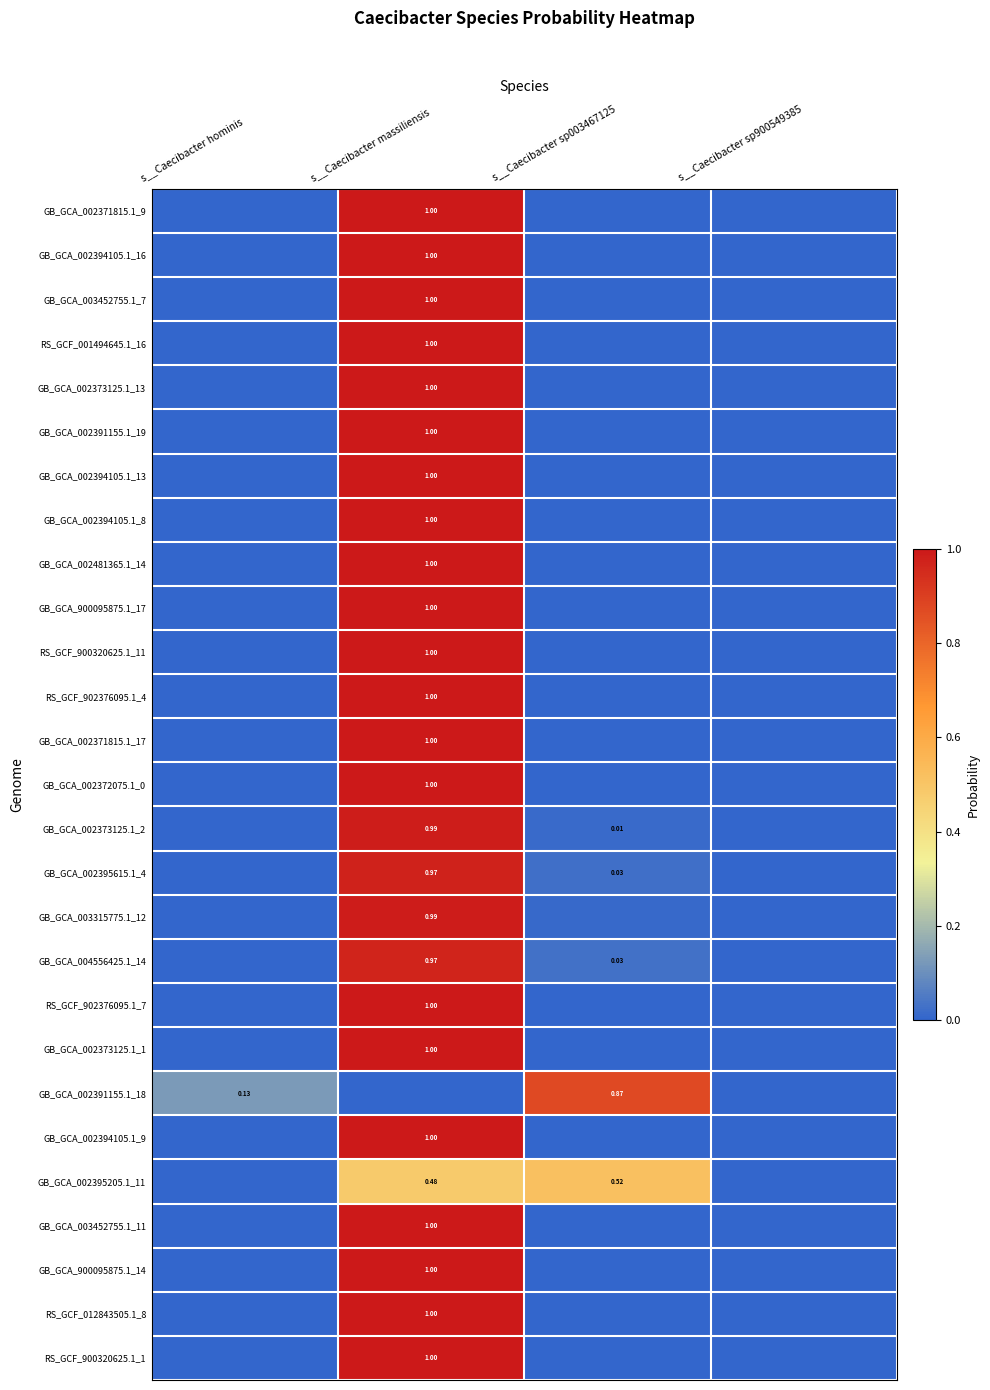

List the series in order of their peak value, highest first.

GB_GCA_002371815.1_9, GB_GCA_002394105.1_16, GB_GCA_003452755.1_7, RS_GCF_001494645.1_16, GB_GCA_002373125.1_13, GB_GCA_002373125.1_1, GB_GCA_002394105.1_9, GB_GCA_003452755.1_11, GB_GCA_900095875.1_14, RS_GCF_012843505.1_8, RS_GCF_900320625.1_1, RS_GCF_902376095.1_7, GB_GCA_002372075.1_0, RS_GCF_900320625.1_11, GB_GCA_002481365.1_14, GB_GCA_002394105.1_8, RS_GCF_902376095.1_4, GB_GCA_900095875.1_17, GB_GCA_002391155.1_19, GB_GCA_002394105.1_13, GB_GCA_002371815.1_17, GB_GCA_003315775.1_12, GB_GCA_002373125.1_2, GB_GCA_002395615.1_4, GB_GCA_004556425.1_14, GB_GCA_002391155.1_18, GB_GCA_002395205.1_11